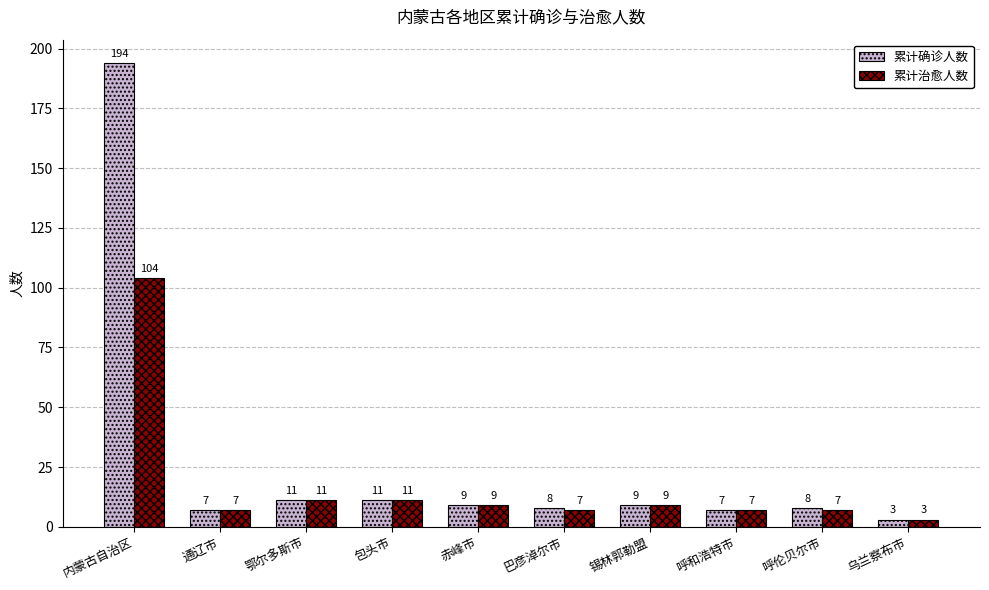

List the series in order of their overall mean, lowest first.

累计治愈人数, 累计确诊人数